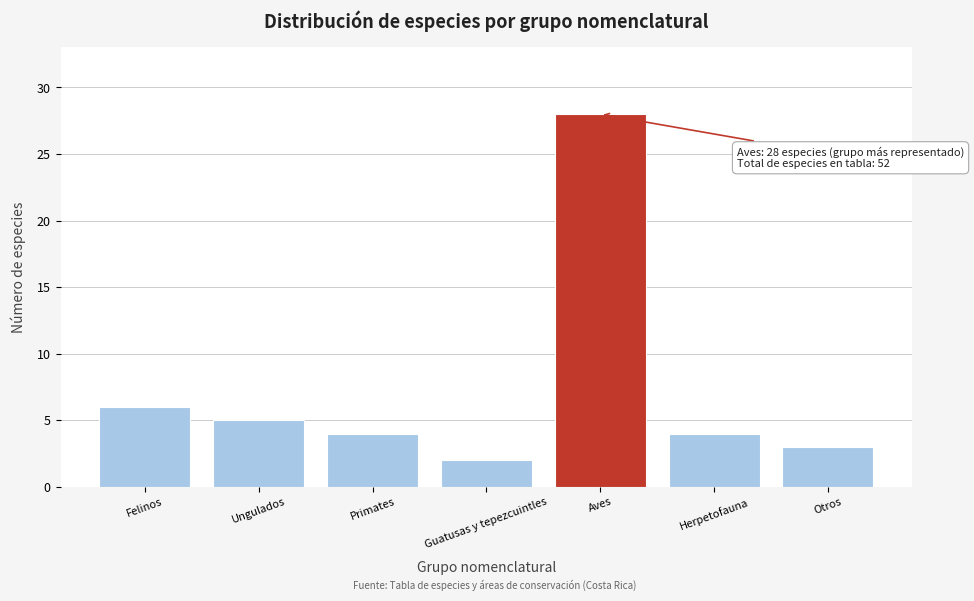

Reading right to left, extract all data points from this chart.

Otros=3	Herpetofauna=4	Aves=28	Guatusas y tepezcuintles=2	Primates=4	Ungulados=5	Felinos=6